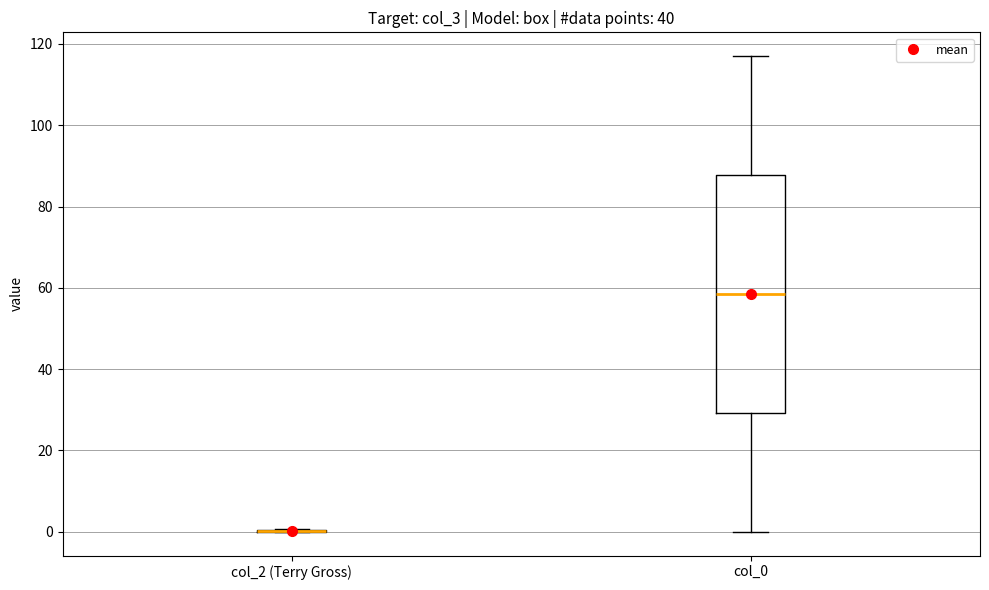

Reading left to right, read every box against the y-axis: the position of its median line, the range the box covers, and the ends of its whiskers. The values are not printed on the chart, so give them approximately, as read against the axis.

col_2 (Terry Gross): box collapsed to a line at 0, whiskers 0 to 0
col_0: median 58, box 30 to 88, whiskers 0 to 118